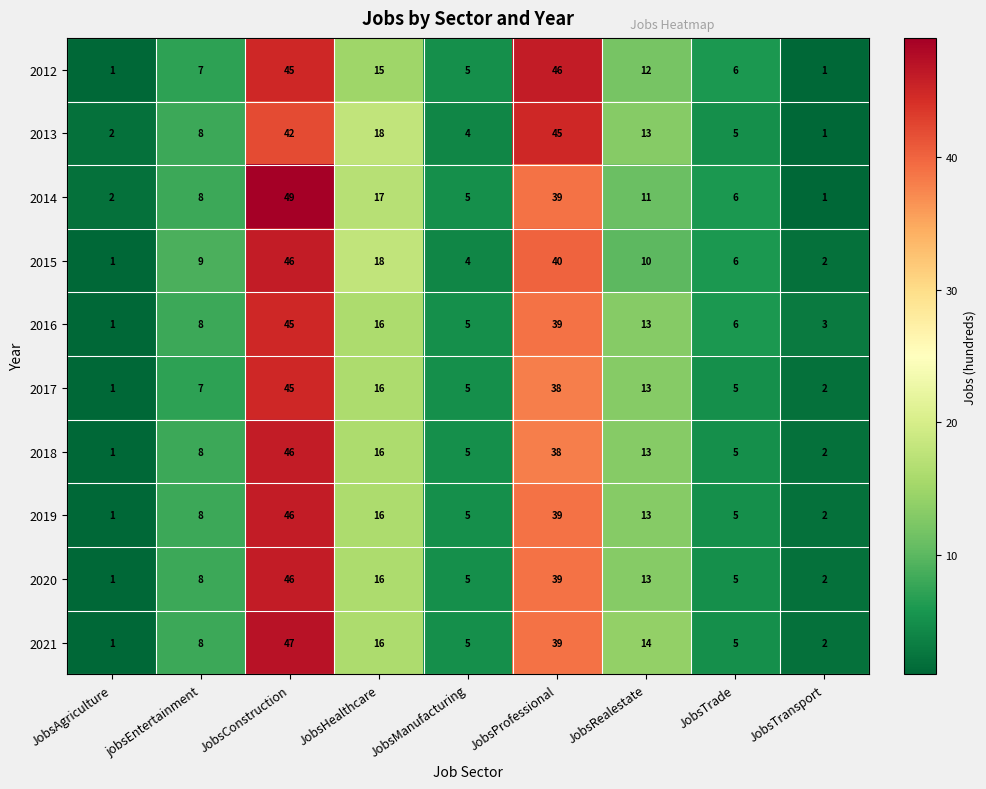

What value does the 2016 series have at jobsEntertainment?

8